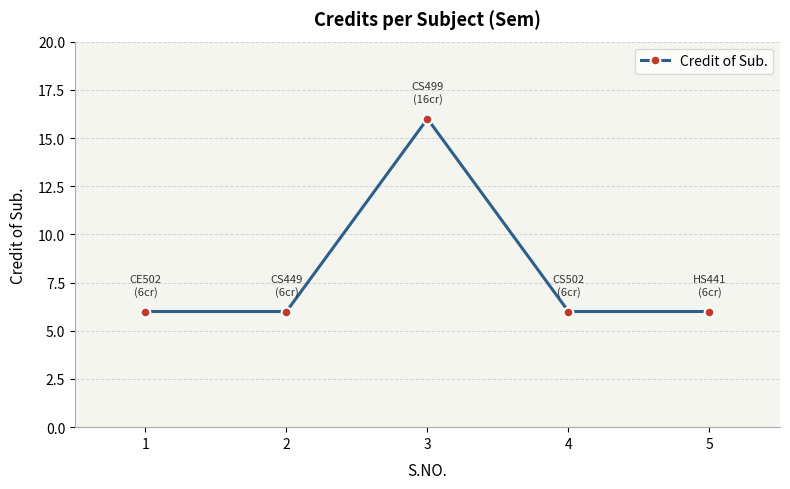

How many lines are shown in the chart?

1